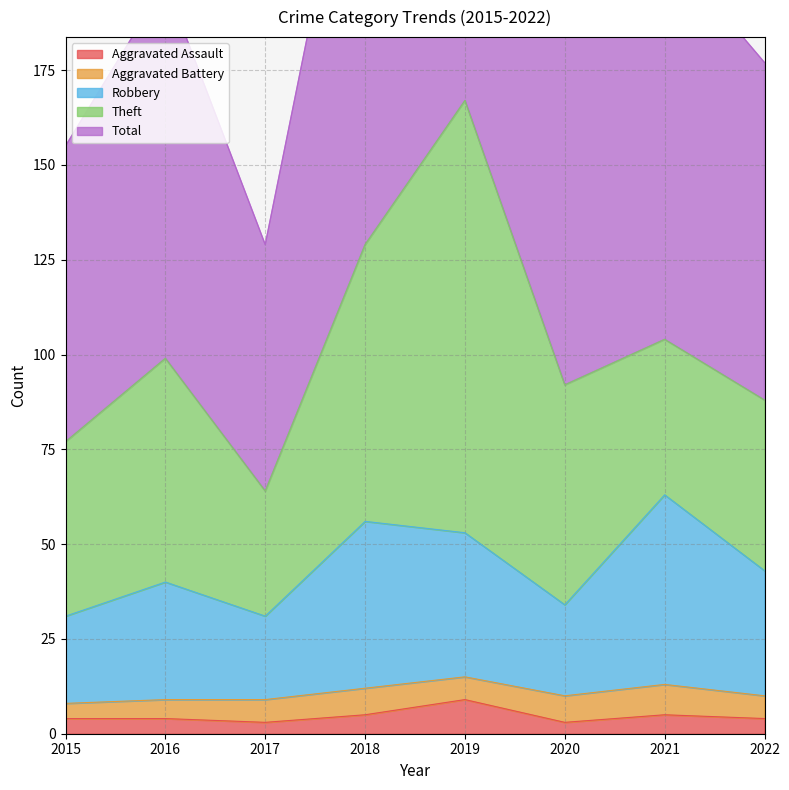

True or false: Aggravated Assault has a value of 9 at 2019.

True